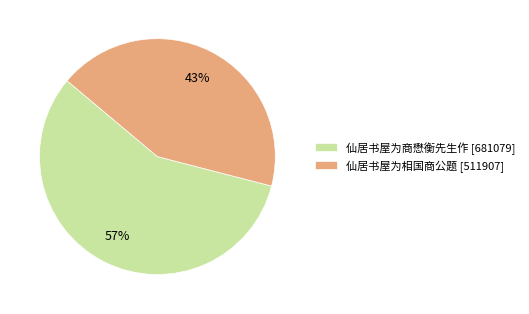

To the nearest percent, what is the combined percentage of 仙居书屋为相国商公题 and 仙居书屋为商懋衡先生作?

100%